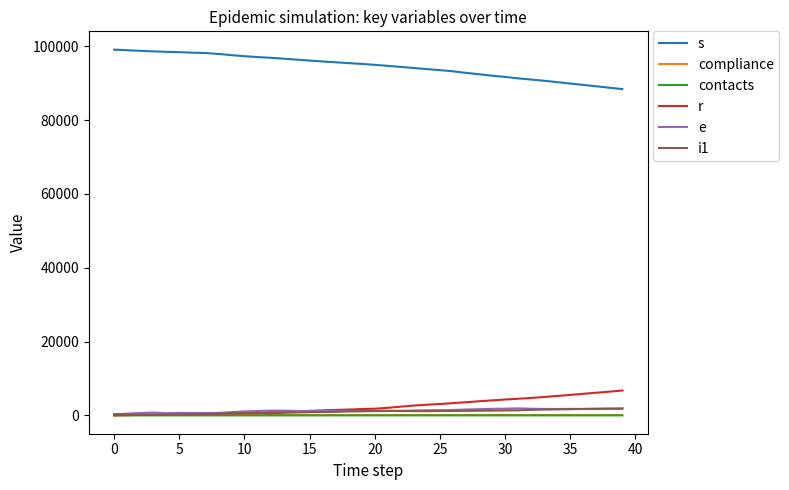

True or false: s and r intersect in this chart.

False